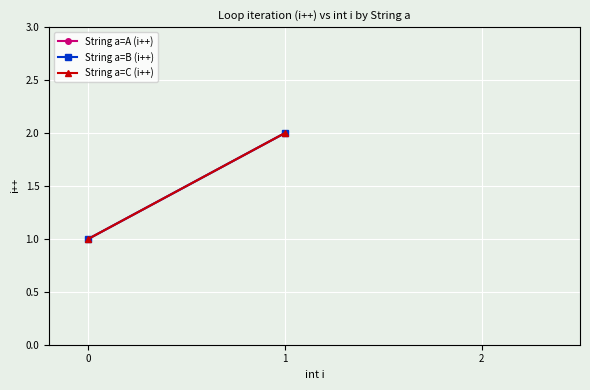

What is the total value across all series at 0?

3